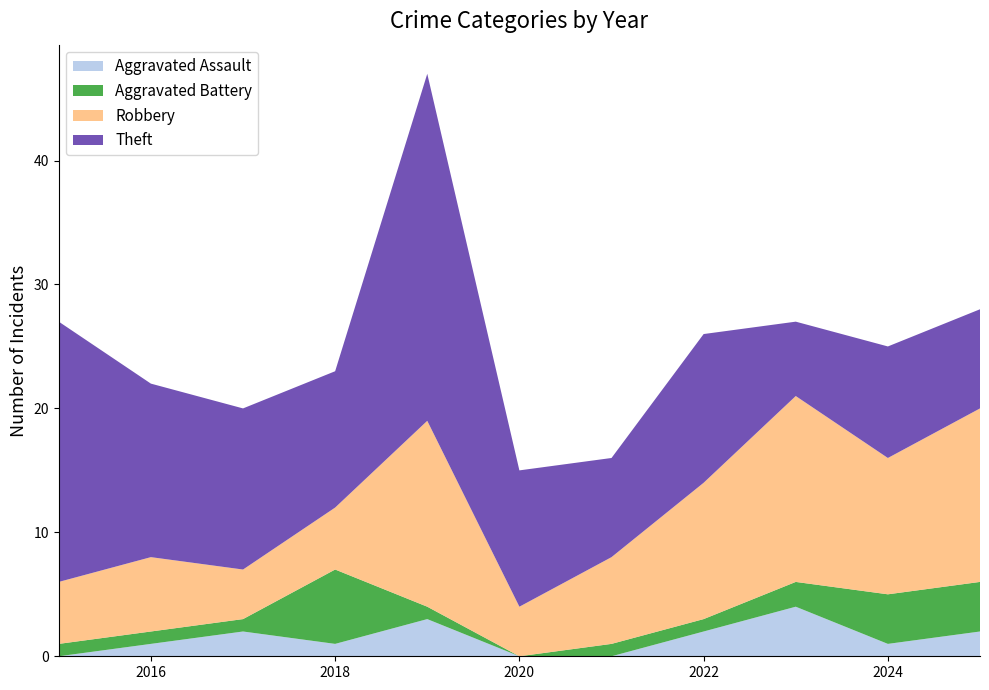

Reading left to right, transcribe all the data shown in this chart.

Aggravated Assault: 2015=0	2016=1	2017=2	2018=1	2019=3	2020=0	2021=0	2022=2	2023=4	2024=1	2025=2
Aggravated Battery: 2015=1	2016=1	2017=1	2018=6	2019=1	2020=0	2021=1	2022=1	2023=2	2024=4	2025=4
Robbery: 2015=5	2016=6	2017=4	2018=5	2019=15	2020=4	2021=7	2022=11	2023=15	2024=11	2025=14
Theft: 2015=21	2016=14	2017=13	2018=11	2019=28	2020=11	2021=8	2022=12	2023=6	2024=9	2025=8